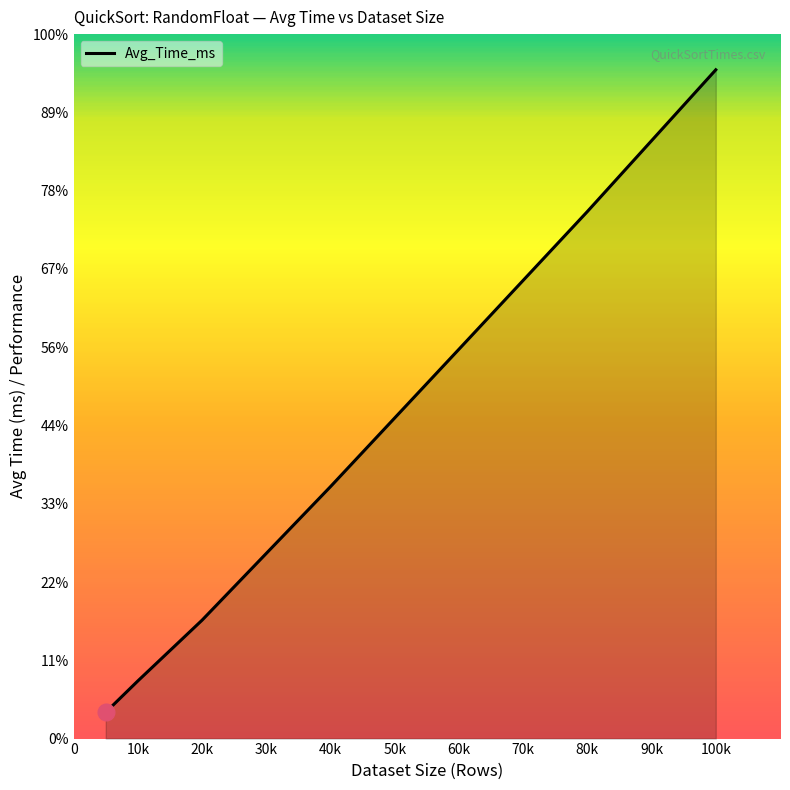

True or false: the data has more than 2 interior local peaks.

False